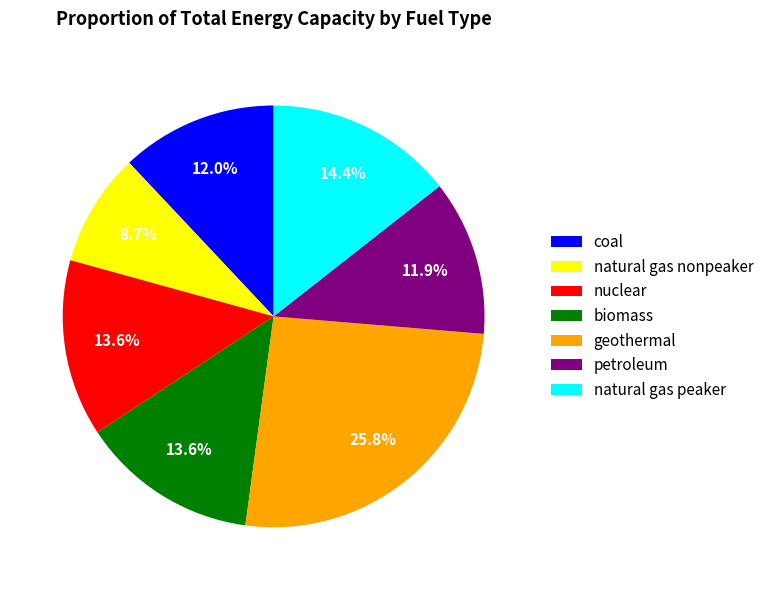

To the nearest percent, what is the difference between the largest and smallest slice percentages?

17%